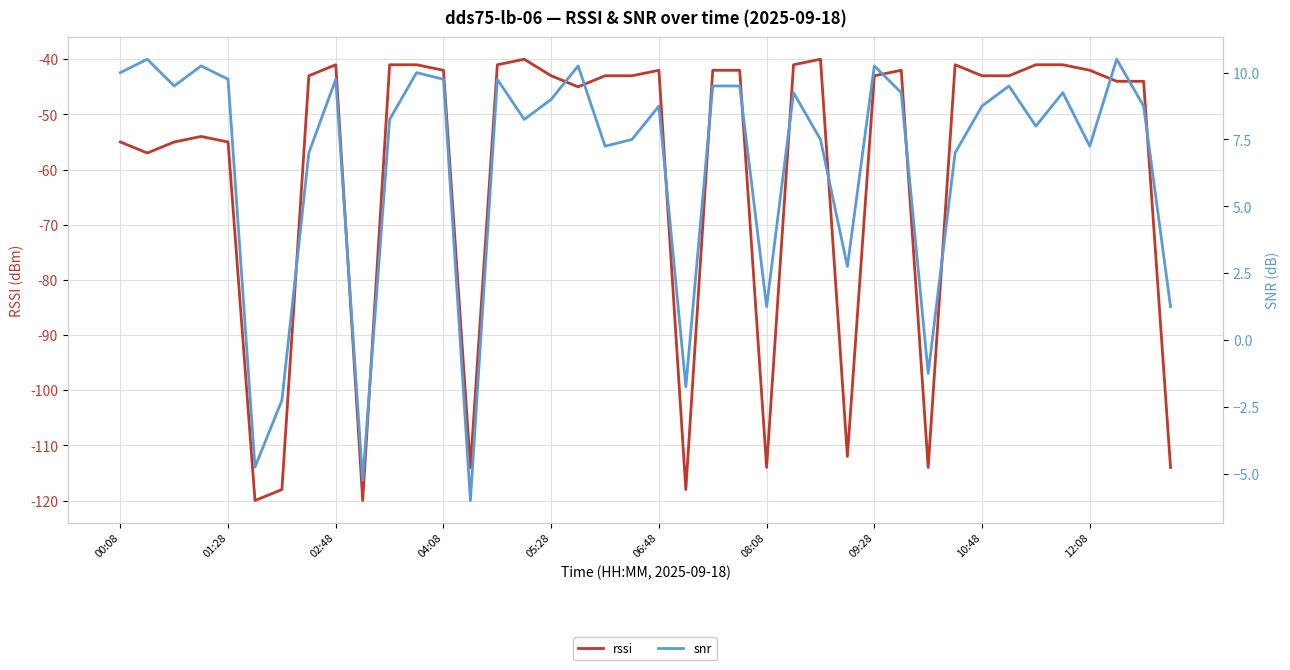

Reading left to right, transcribe all the data shown in this chart.

rssi: -55.0	-57.0	-55.0	-54.0	-55.0	-120.0	-118.0	-43.0	-41.0	-120.0	-41.0	-41.0	-42.0	-114.0	-41.0	-40.0	-43.0	-45.0	-43.0	-43.0	-42.0	-118.0	-42.0	-42.0	-114.0	-41.0	-40.0	-112.0	-43.0	-42.0	-114.0	-41.0	-43.0	-43.0	-41.0	-41.0	-42.0	-44.0	-44.0	-114.0
snr: 10.0	10.5	9.5	10.2	9.8	-4.8	-2.2	7.0	9.8	-5.2	8.2	10.0	9.8	-6.0	9.8	8.2	9.0	10.2	7.2	7.5	8.8	-1.8	9.5	9.5	1.2	9.2	7.5	2.8	10.2	9.2	-1.2	7.0	8.8	9.5	8.0	9.2	7.2	10.5	8.8	1.2